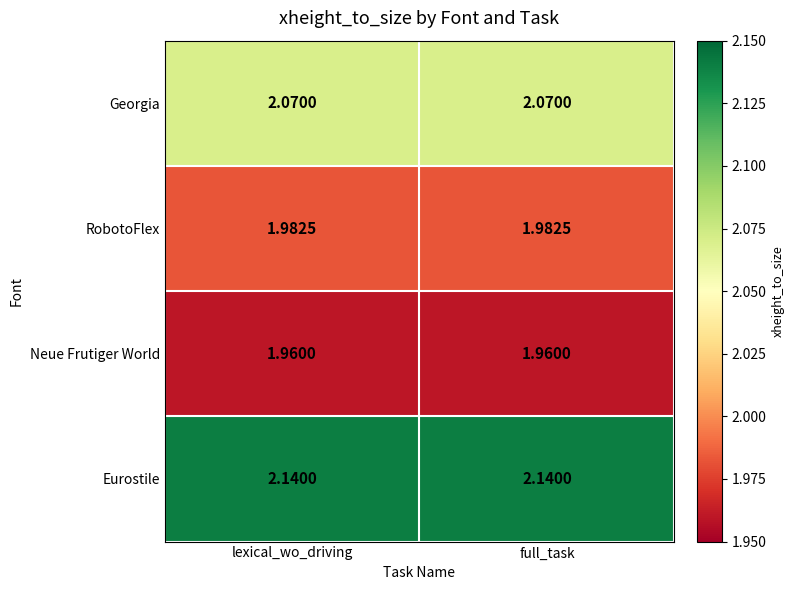

At lexical_wo_driving, list the series in order from smallest to largest.

Neue Frutiger World, RobotoFlex, Georgia, Eurostile